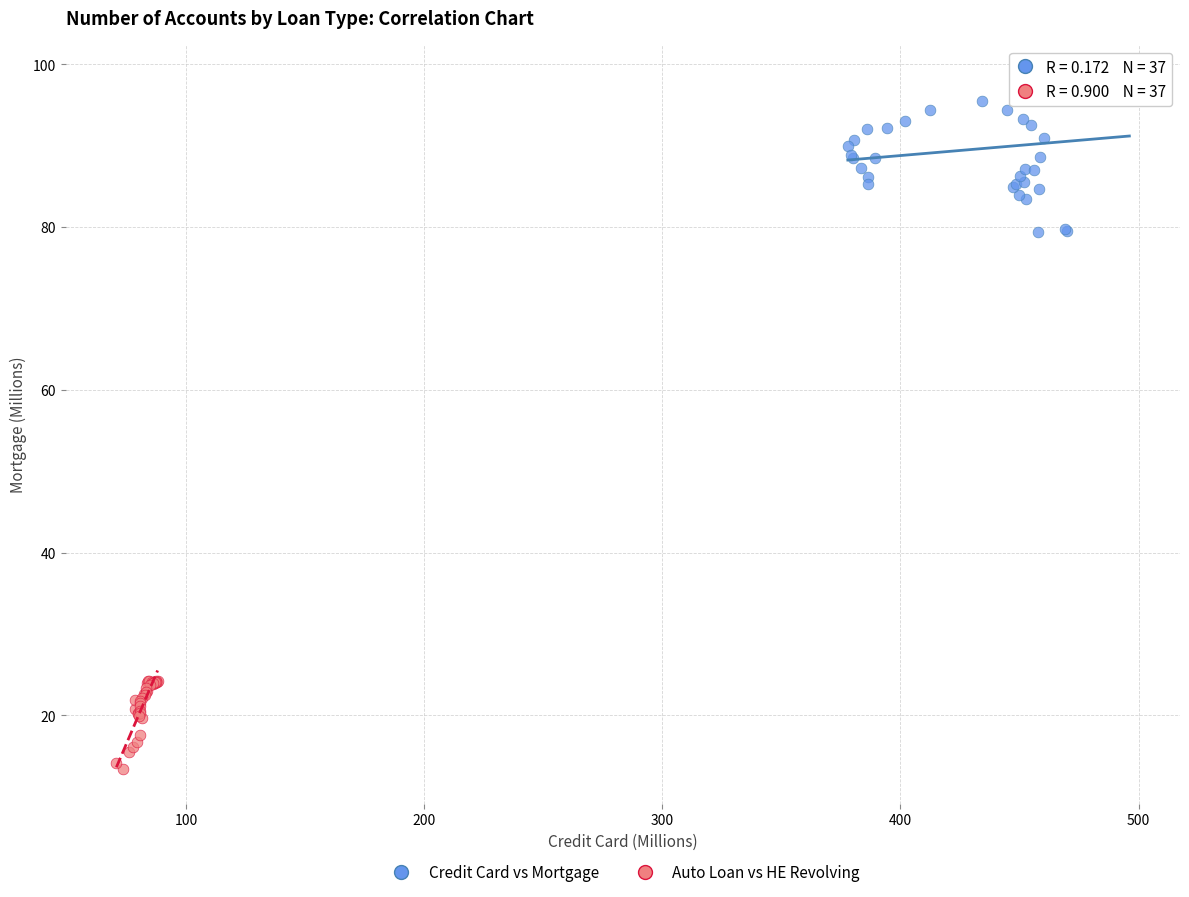

Which series reaches the maximum Y coordinate?

Credit Card vs Mortgage